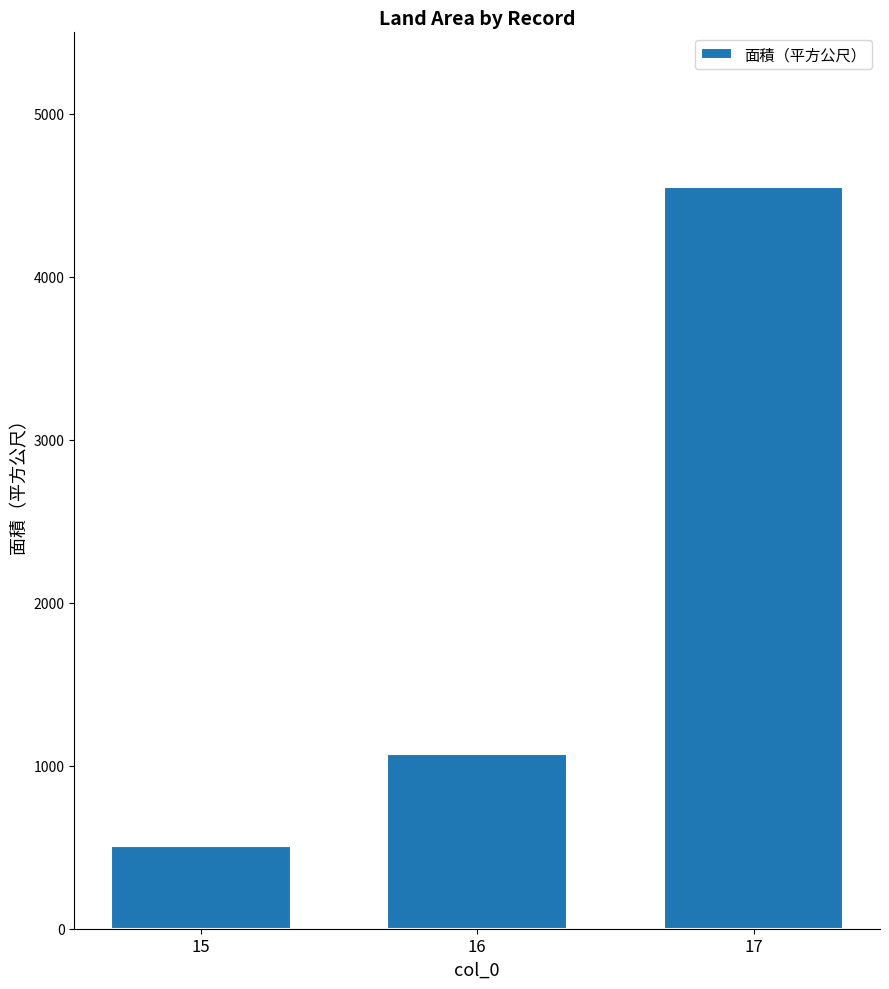

List the labels in order of value, largest first.

17, 16, 15